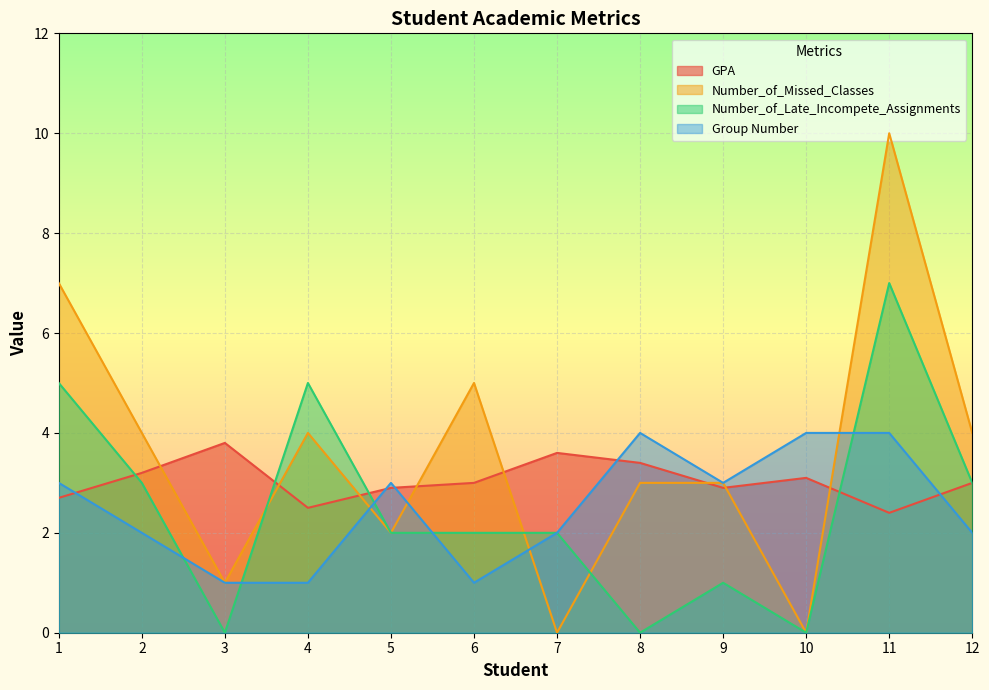

Which series has the largest range (max minus min)?

Number_of_Missed_Classes